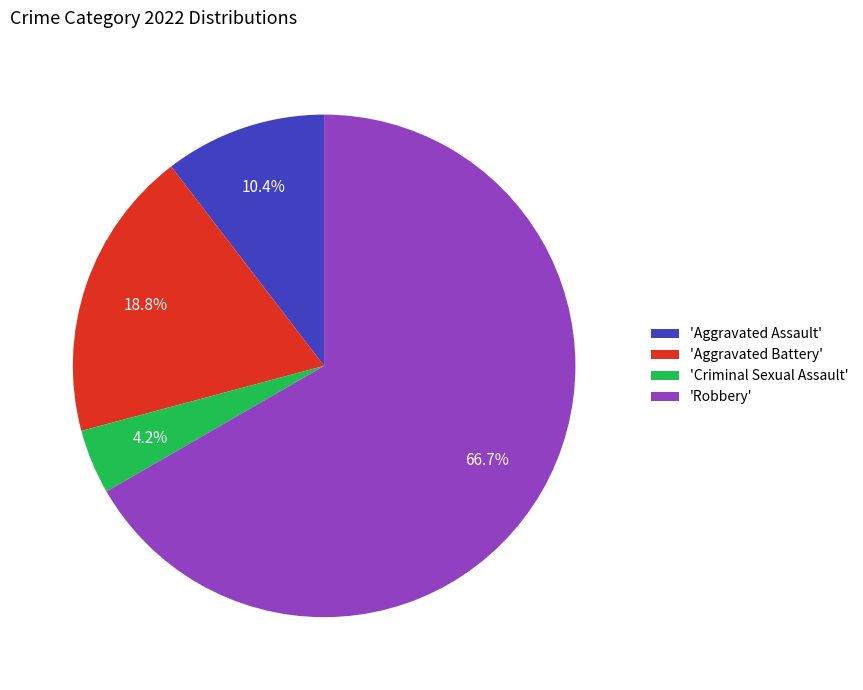

What is the largest slice in the pie chart?

'Robbery'